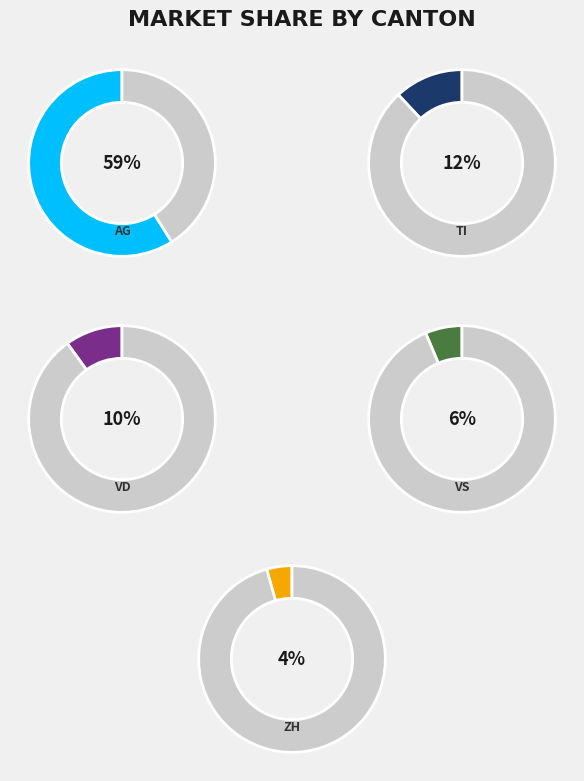

What percentage is the ZH slice, to the nearest percent?

4%